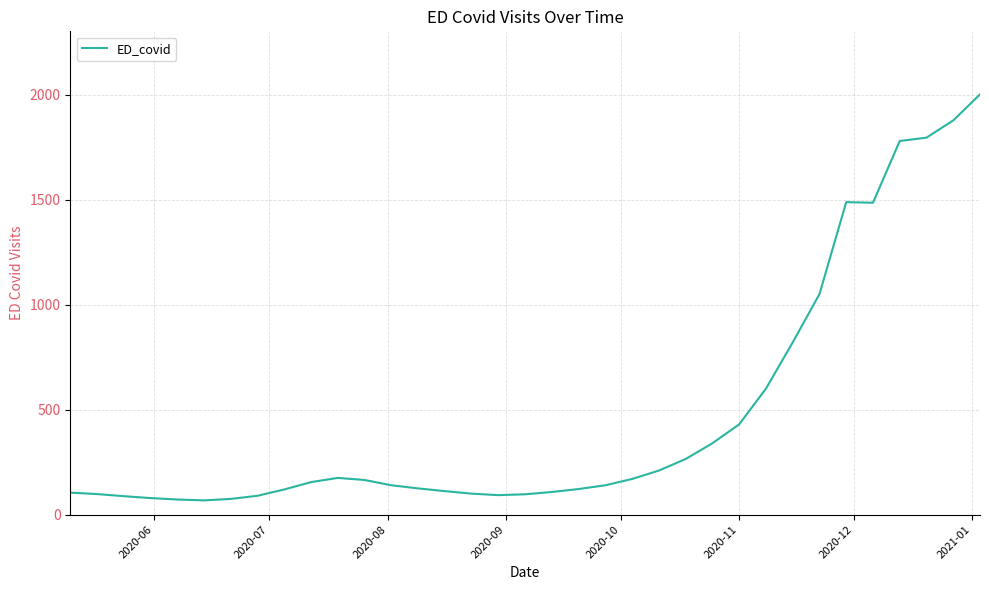

What is the greatest value displayed?

2001